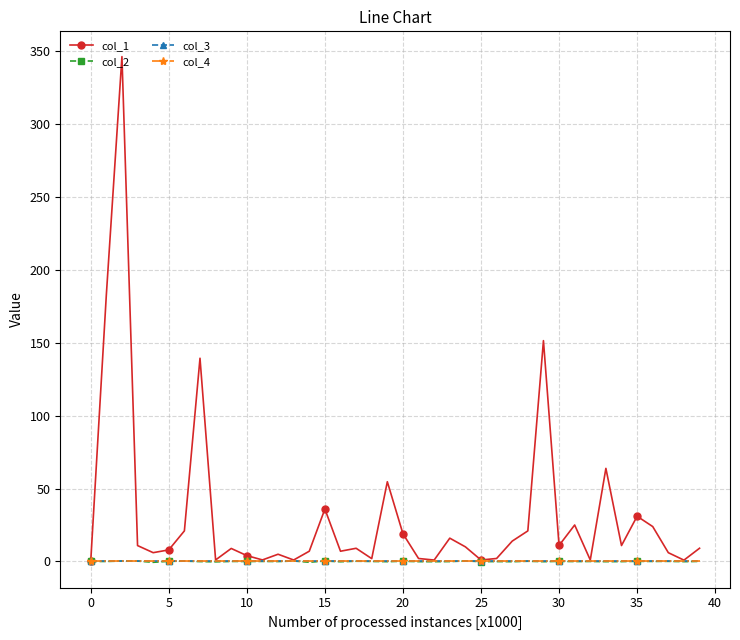

True or false: col_4 has more than 2 points higher than both neighbors.

False